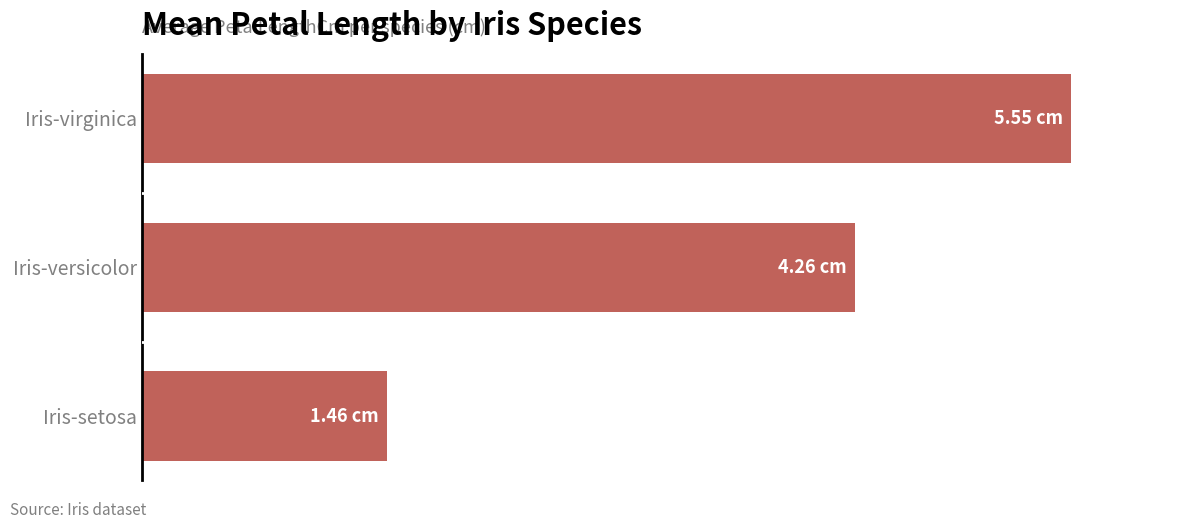

List the labels in order of value, largest first.

Iris-virginica, Iris-versicolor, Iris-setosa